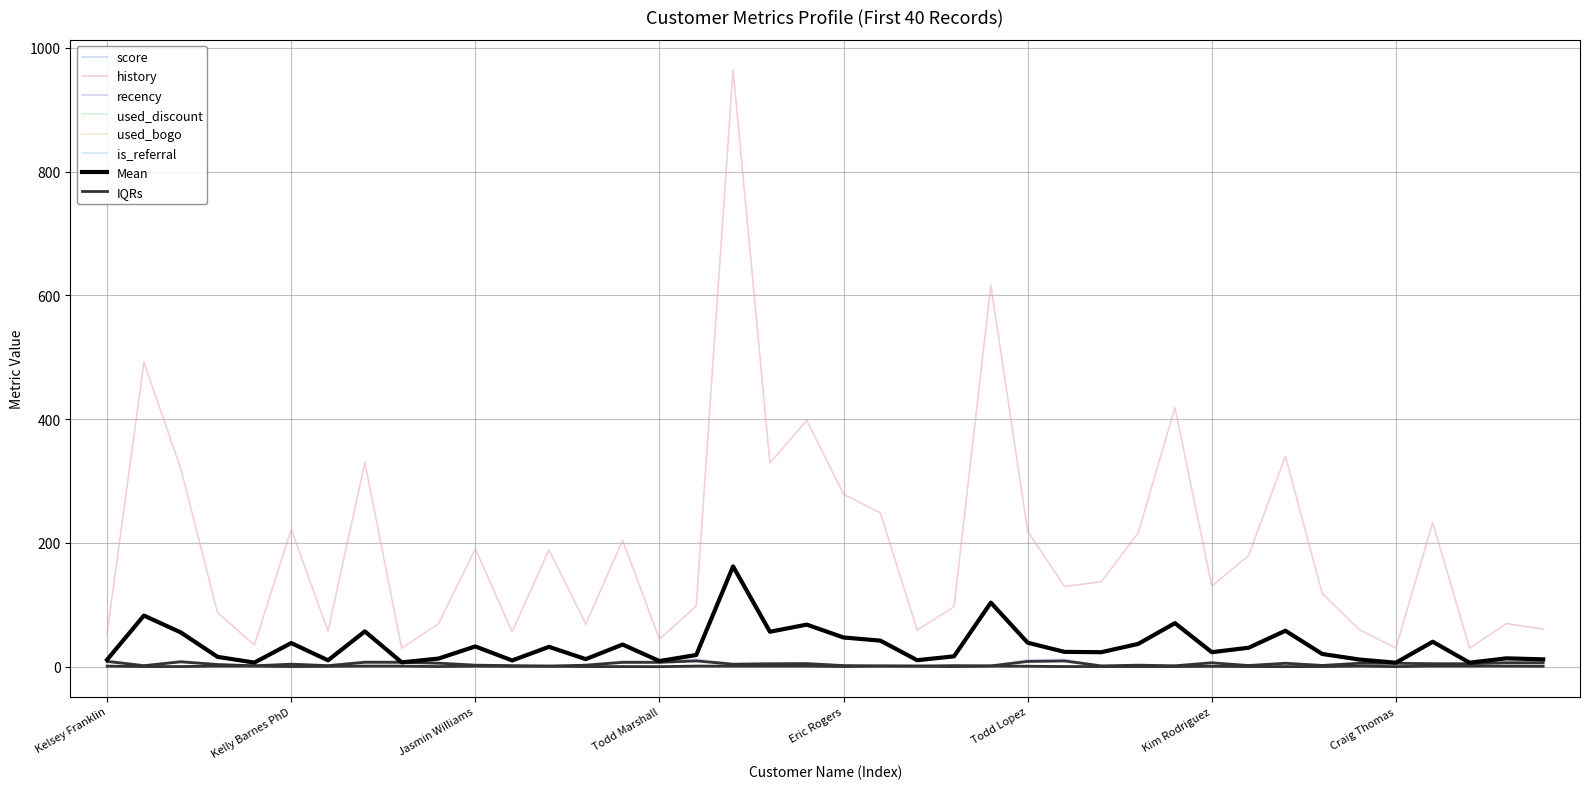

True or false: is_referral has more than 2 points higher than both neighbors.

True